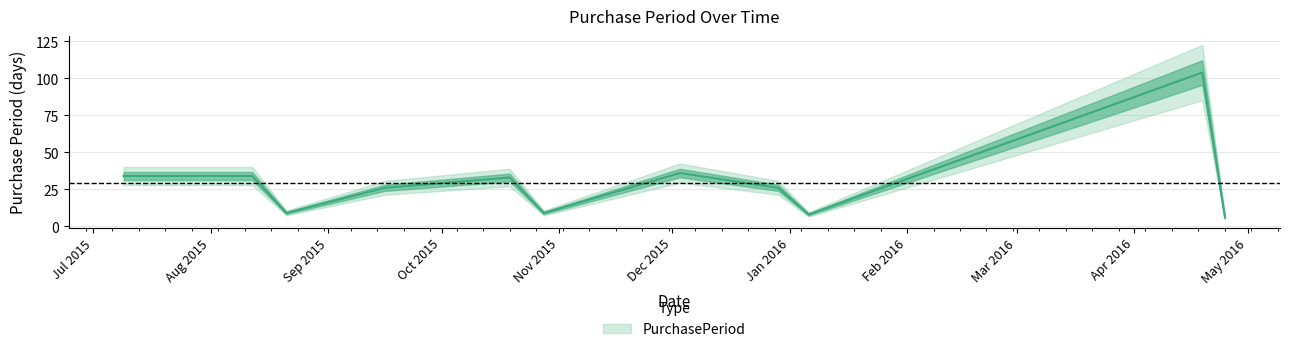

List the labels in order of value, smallest first.

2016-04-25, 2016-01-06, 2015-08-21, 2015-10-28, 2015-09-16, 2015-12-29, 2015-10-19, 2015-07-09, 2015-08-12, 2015-12-03, 2016-04-19